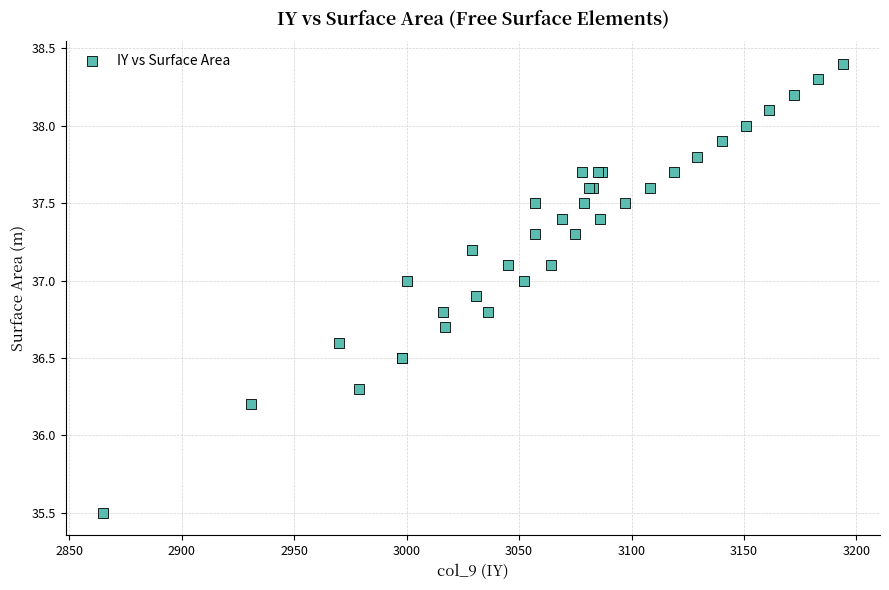

What Y value in the scatter plot is closest to 36?

36.2